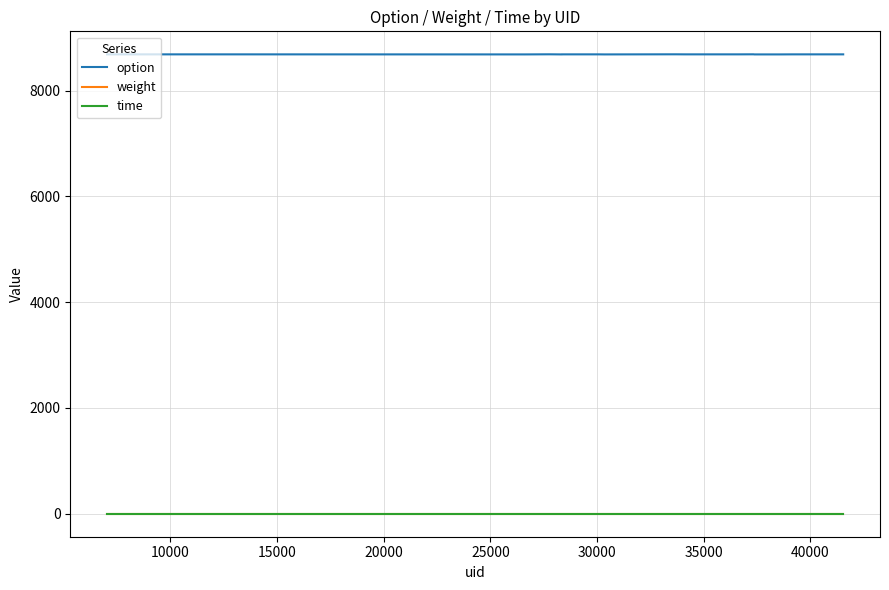

True or false: time and option intersect in this chart.

False